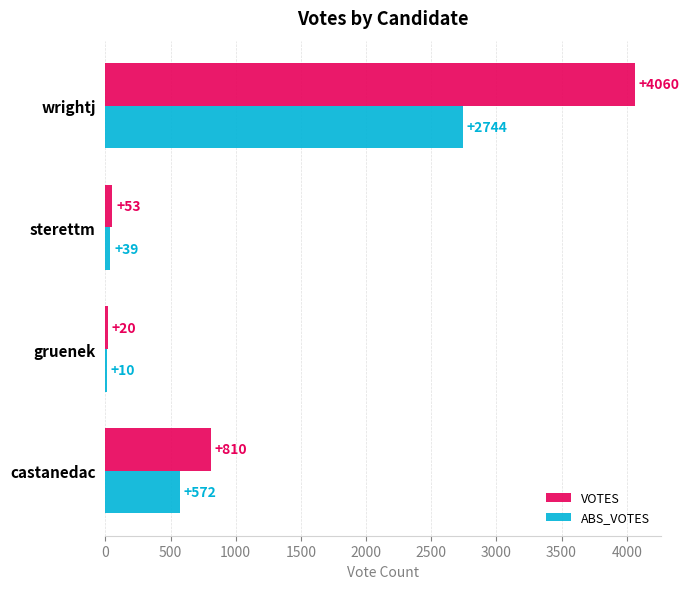

Is it true that VOTES equals 1056 at castanedac?

False